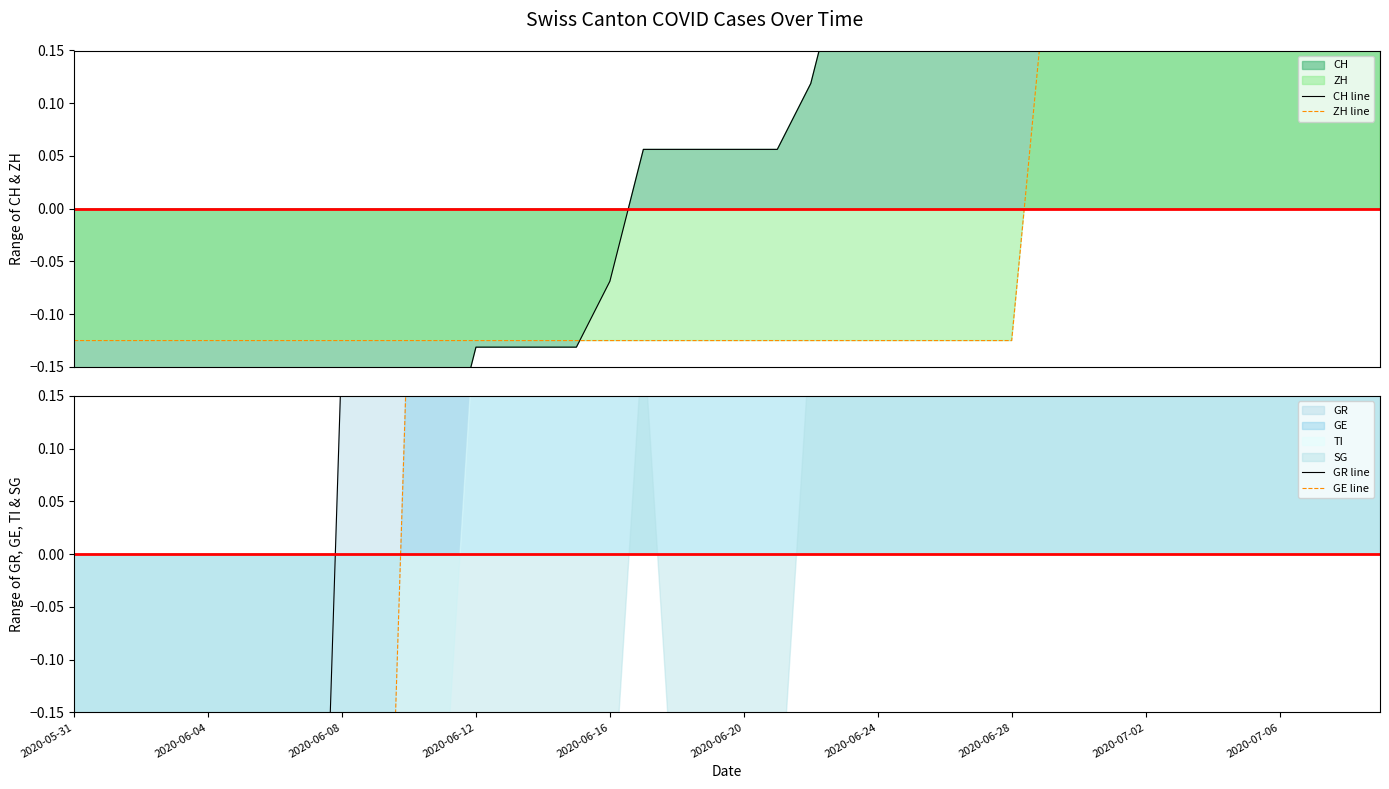

What is the label of the 28th point from the right?

2020-06-12